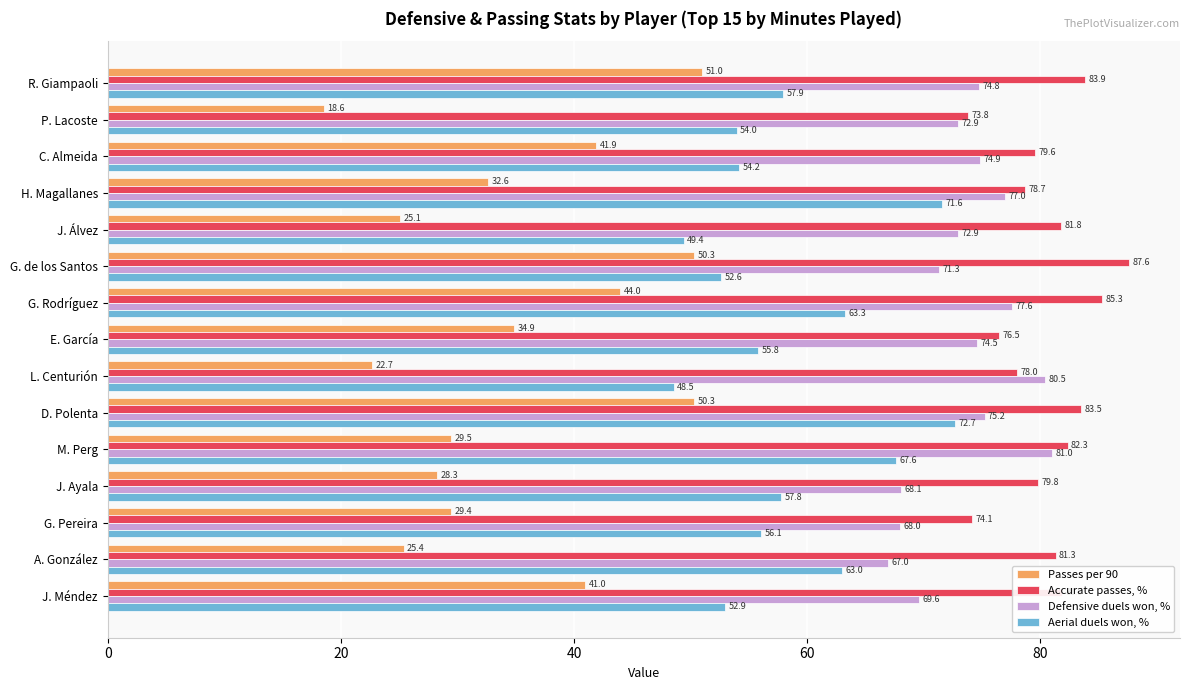

List the series in order of their overall mean, highest first.

Accurate passes, %, Defensive duels won, %, Aerial duels won, %, Passes per 90